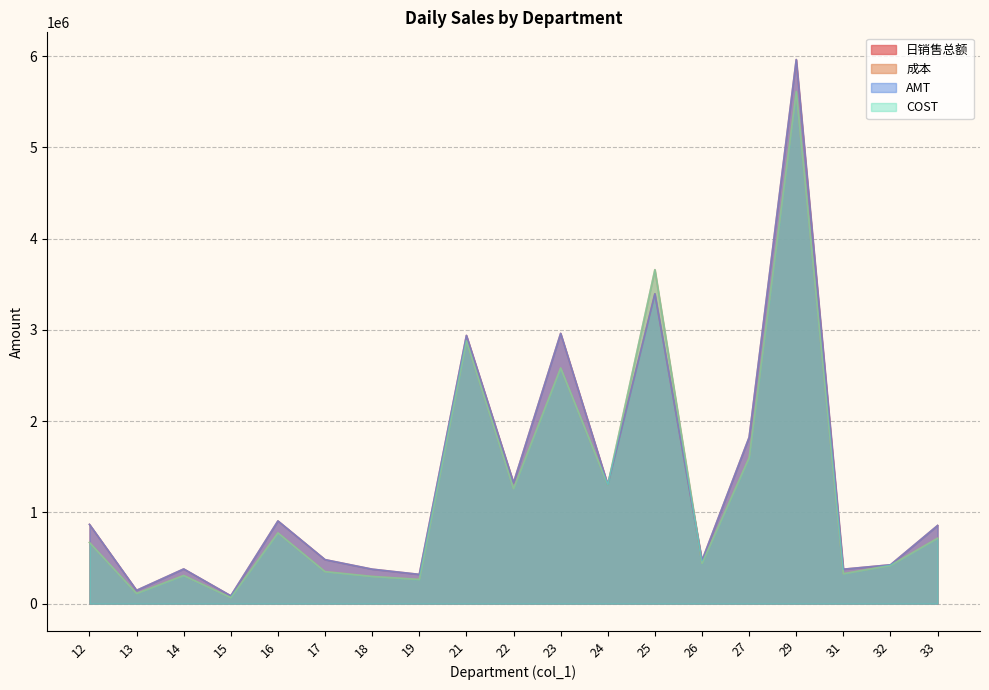

True or false: COST and 日销售总额 cross at least once.

True